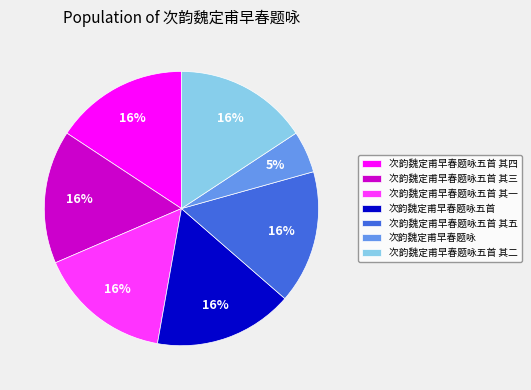

To the nearest percent, what is the difference between the 次韵魏定甫早春题咏五首 其五 and 次韵魏定甫早春题咏 slice percentages?

11%